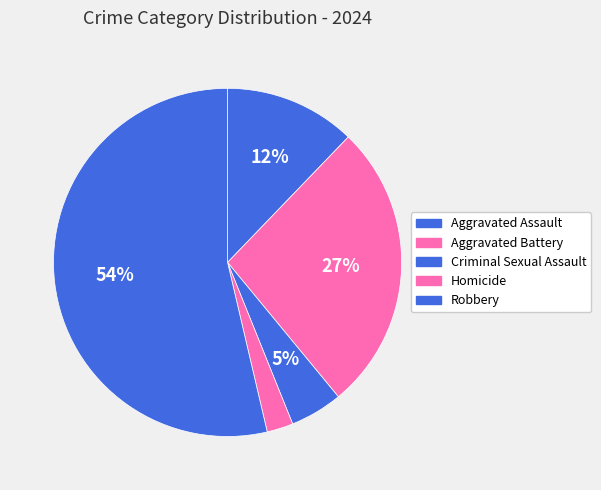

What is the majority slice?

Robbery